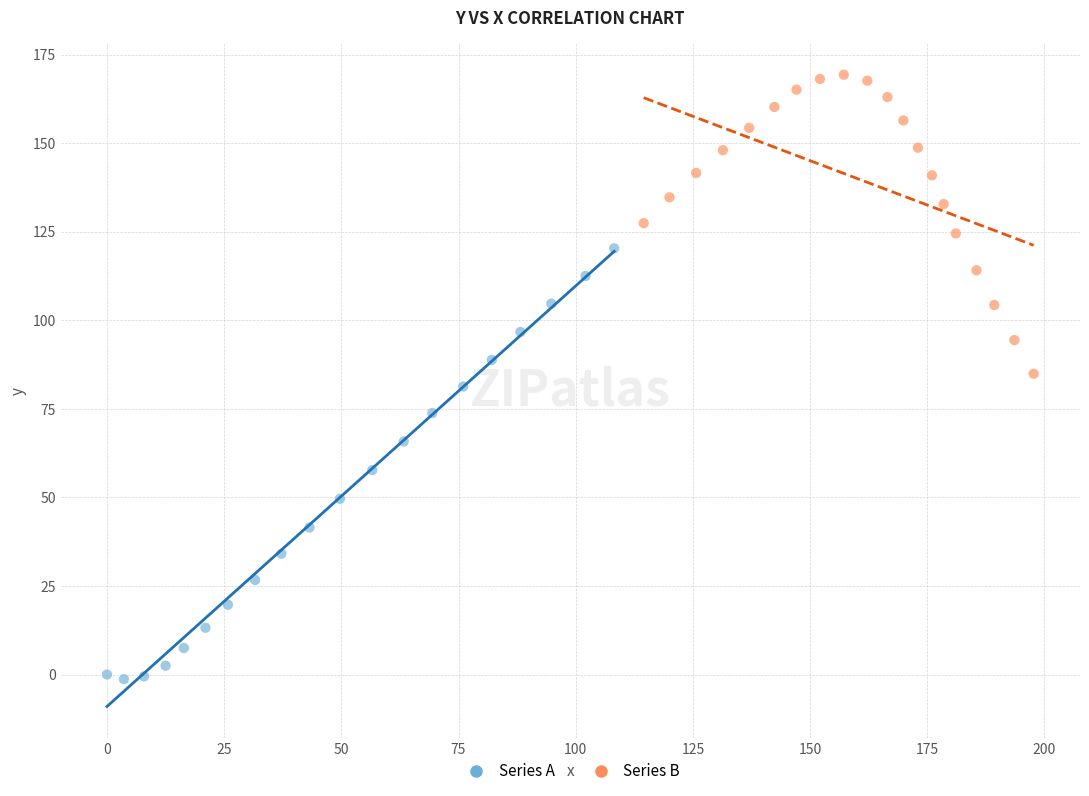

Which series contains the highest Y value?

Series B